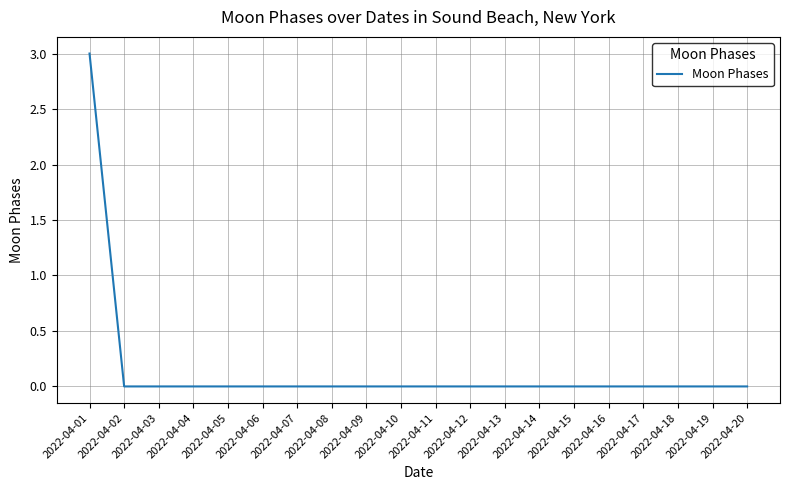

Reading left to right, list all the values displayed in this chart.

2022-04-01=3	2022-04-02=0	2022-04-03=0	2022-04-04=0	2022-04-05=0	2022-04-06=0	2022-04-07=0	2022-04-08=0	2022-04-09=0	2022-04-10=0	2022-04-11=0	2022-04-12=0	2022-04-13=0	2022-04-14=0	2022-04-15=0	2022-04-16=0	2022-04-17=0	2022-04-18=0	2022-04-19=0	2022-04-20=0